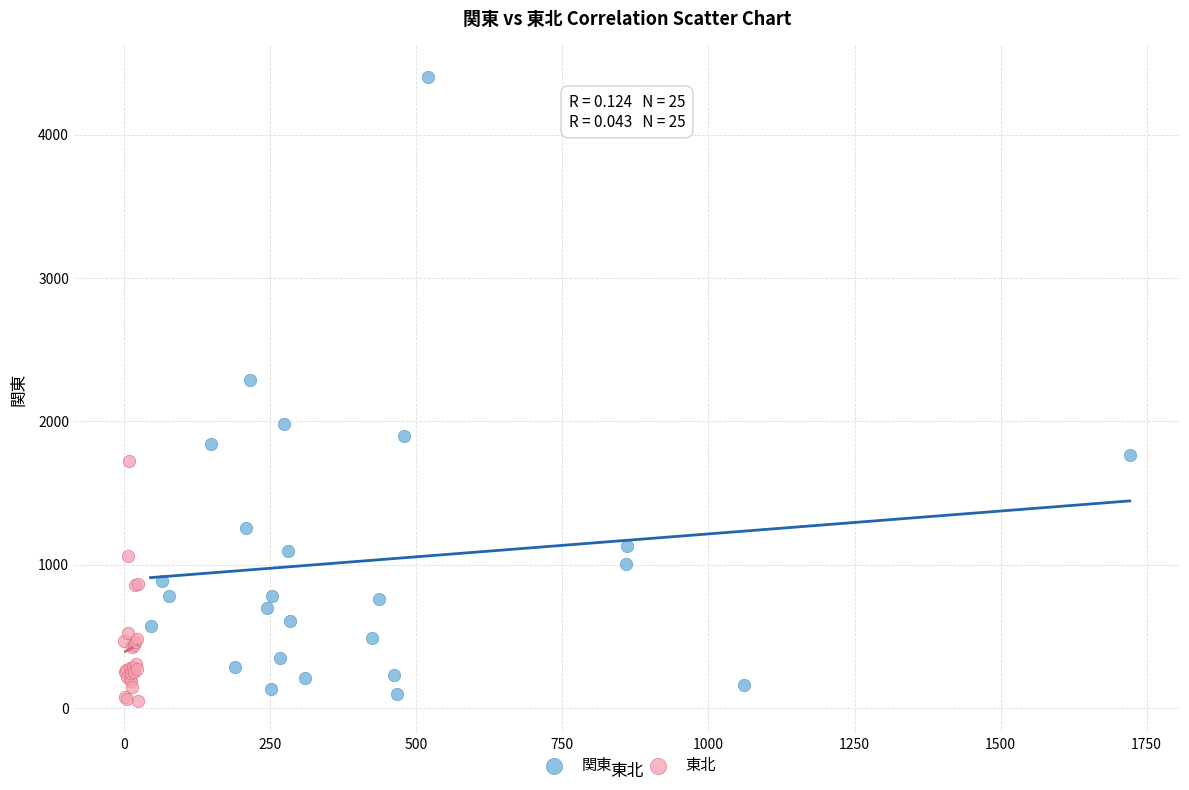

Which series contains the highest Y value?

関東